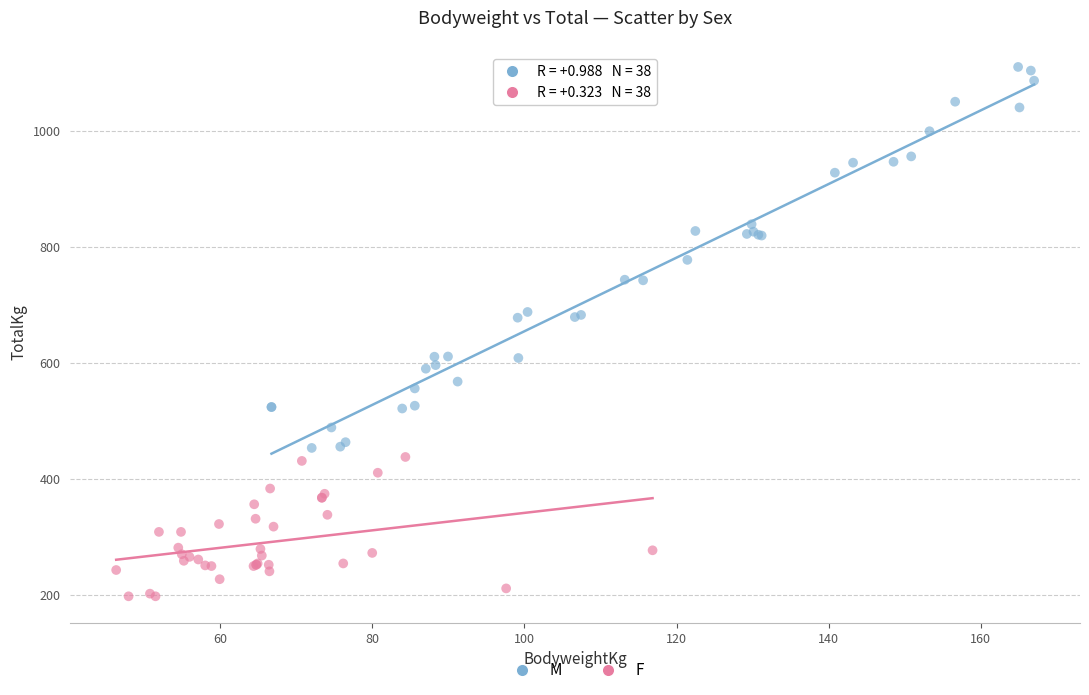

Which series has the widest spread of Y values?

M